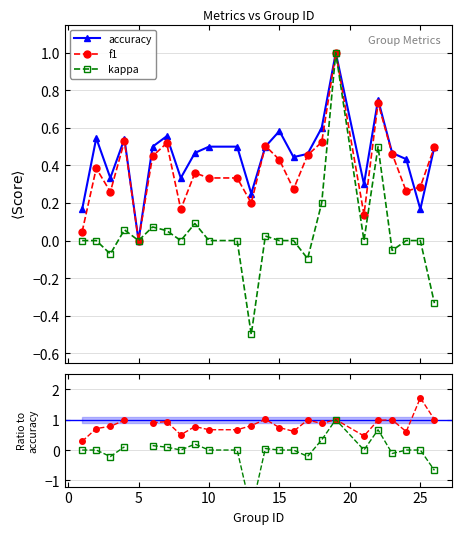

Does the chart have visible grid lines?

Yes